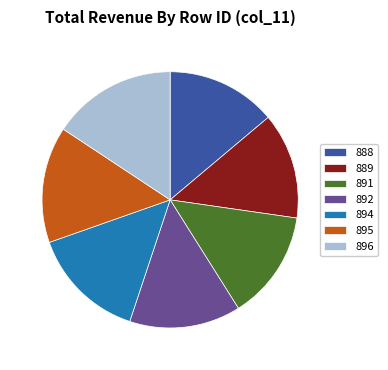

Count the number of slices in the pie.

7